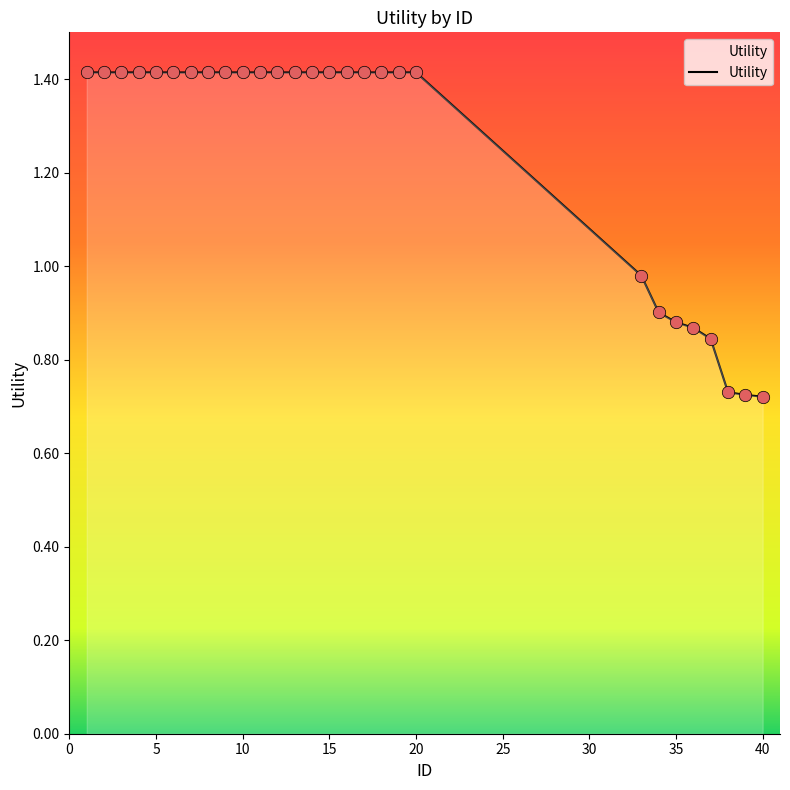

What is the maximum value shown in the chart?

1.4